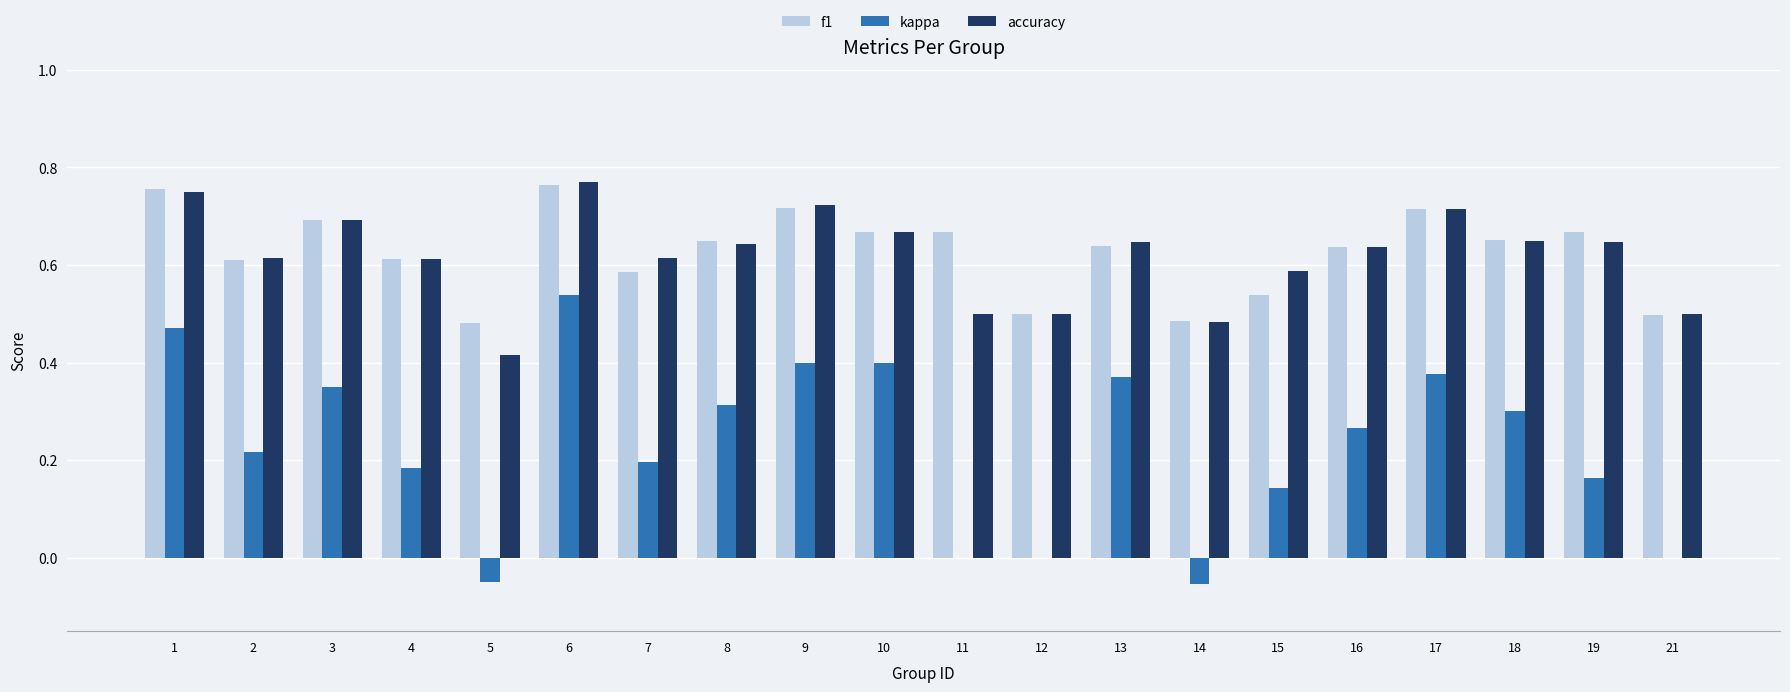

Is the value of f1 at 3 greater than the value of accuracy at 4?

Yes